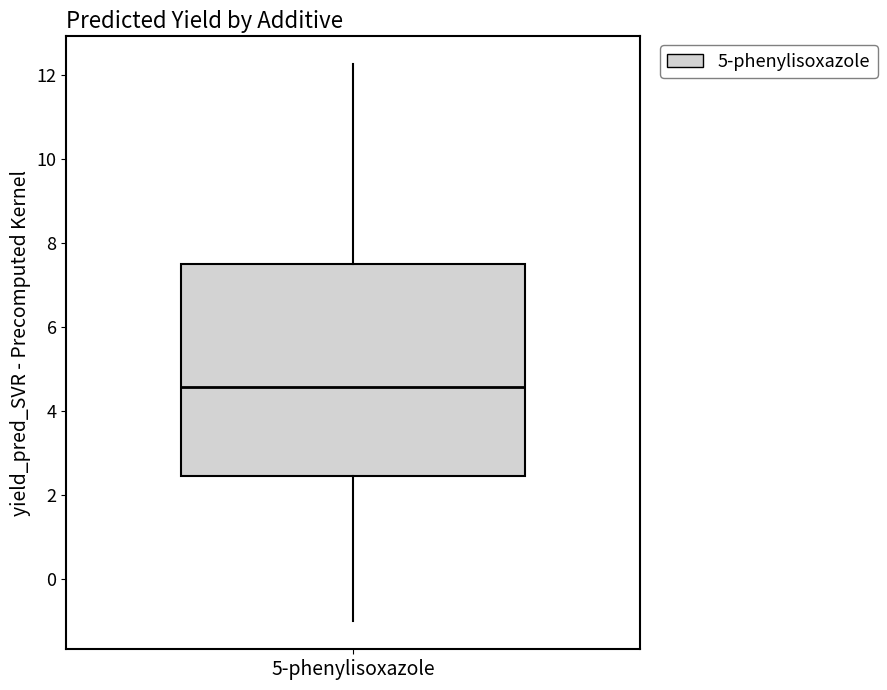

Read this box plot against the y-axis: the position of the median line, the range covered by the box, and the ends of both whiskers. The values are not printed on the chart, so give them approximately, as read against the axis.

median 4.6, box 2.4 to 7.6, whiskers -1.0 to 12.2